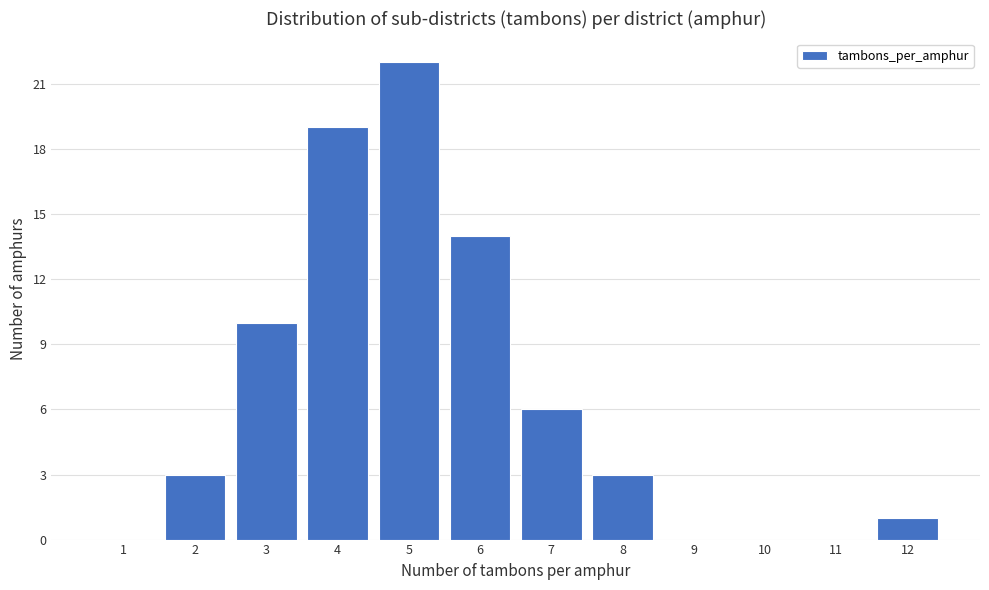

Reading left to right, transcribe all the data shown in this chart.

1=0	2=3	3=10	4=19	5=22	6=14	7=6	8=3	9=0	10=0	11=0	12=1